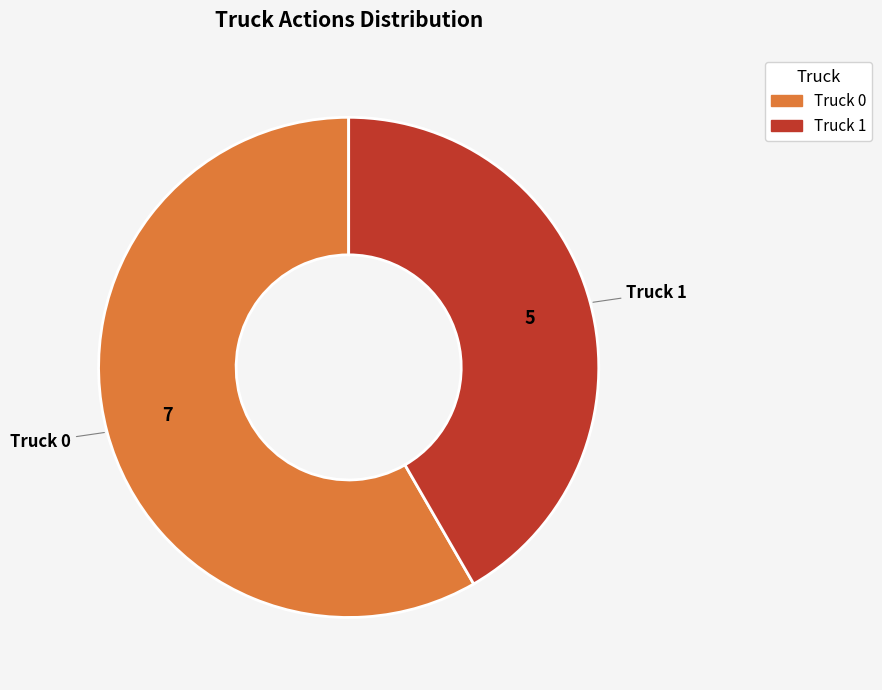

Is the sum of Truck 1 and Truck 0 greater than half?

Yes